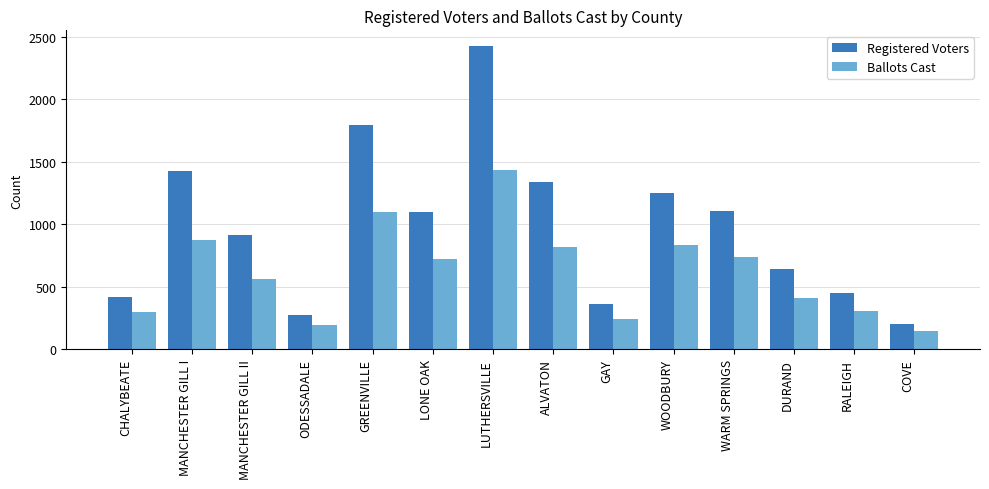

What is the label of the 7th bar from the right?

ALVATON